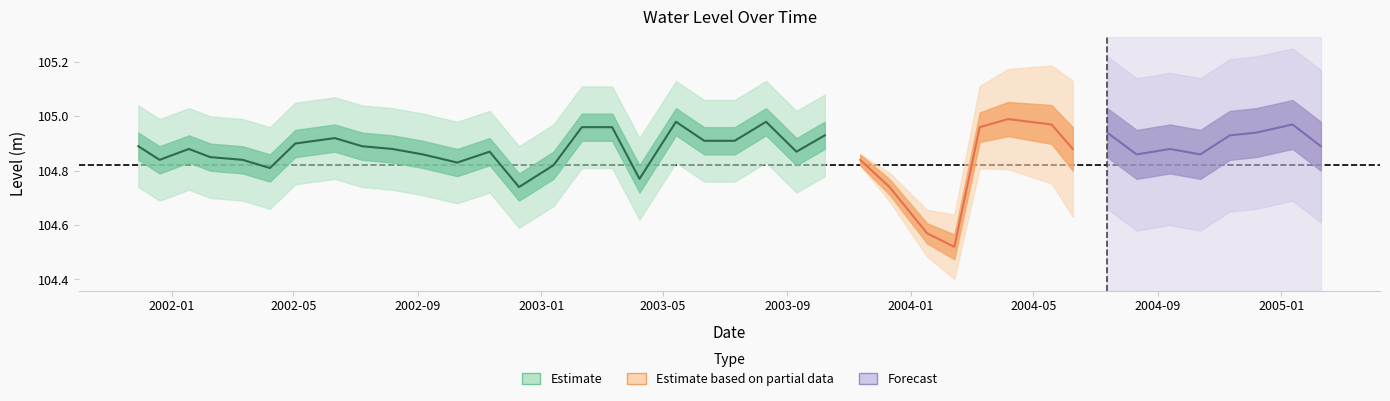

The value of dimension at 4 is -1.4. True or false?

False